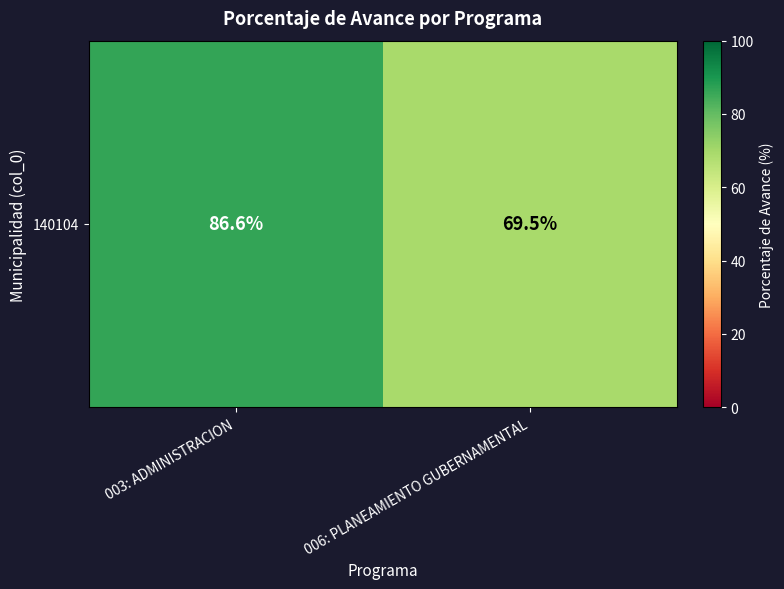

At which category does the chart reach its minimum across all series?

006: PLANEAMIENTO GUBERNAMENTAL